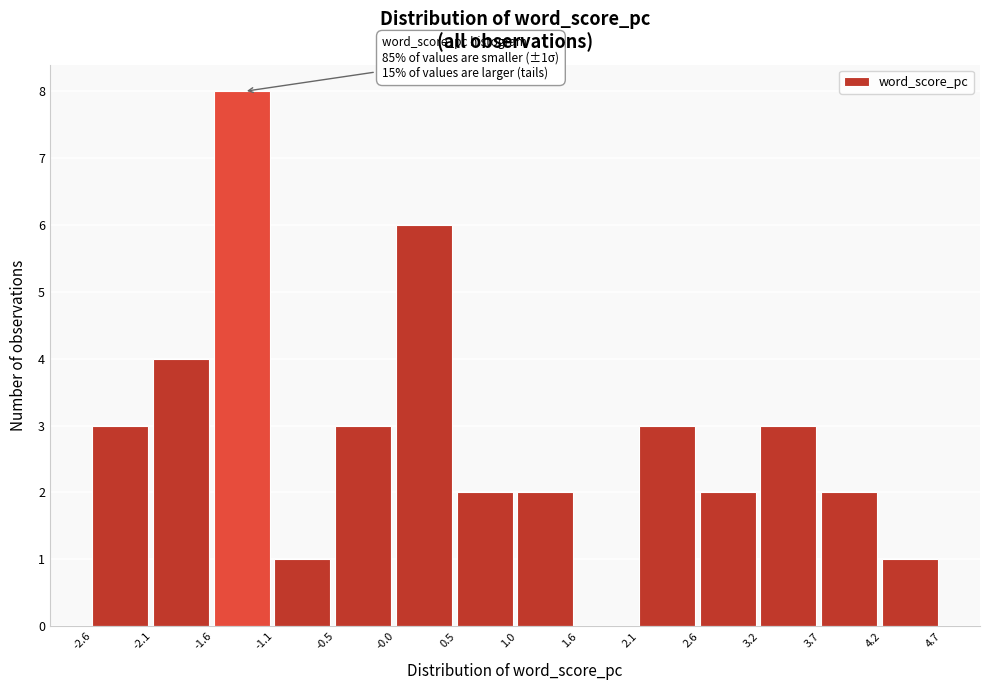

Over which range of the x-axis is the bar tallest?

-1.6 to -1.1